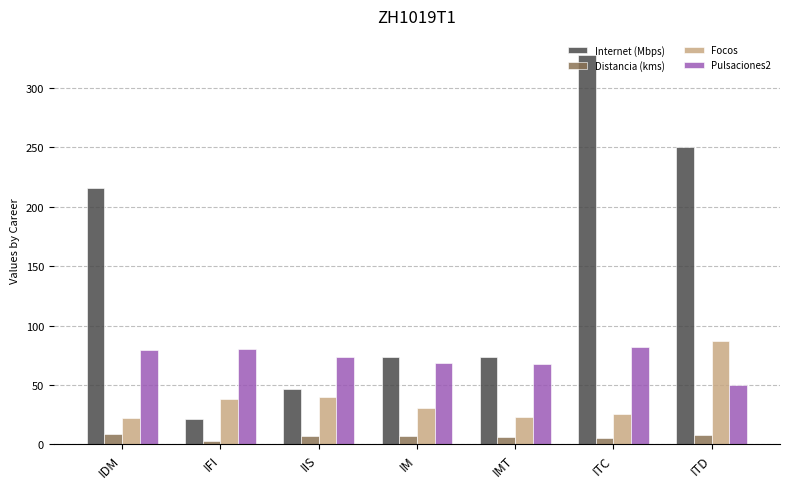

Between IFI and ITD, which series saw the biggest shift?

Internet (Mbps)